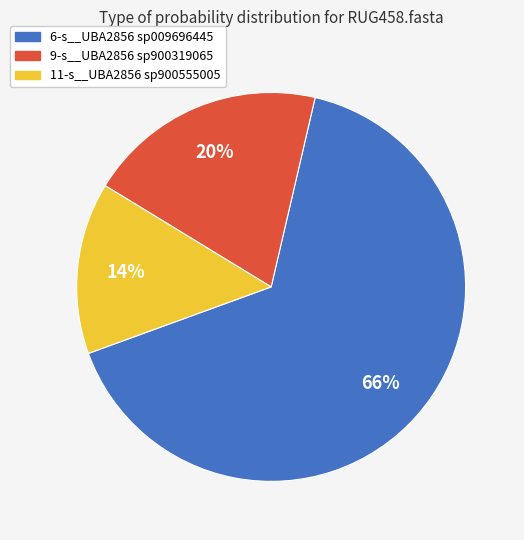

Combined, do 9-s__UBA2856 sp900319065 and 11-s__UBA2856 sp900555005 account for over 50%?

No